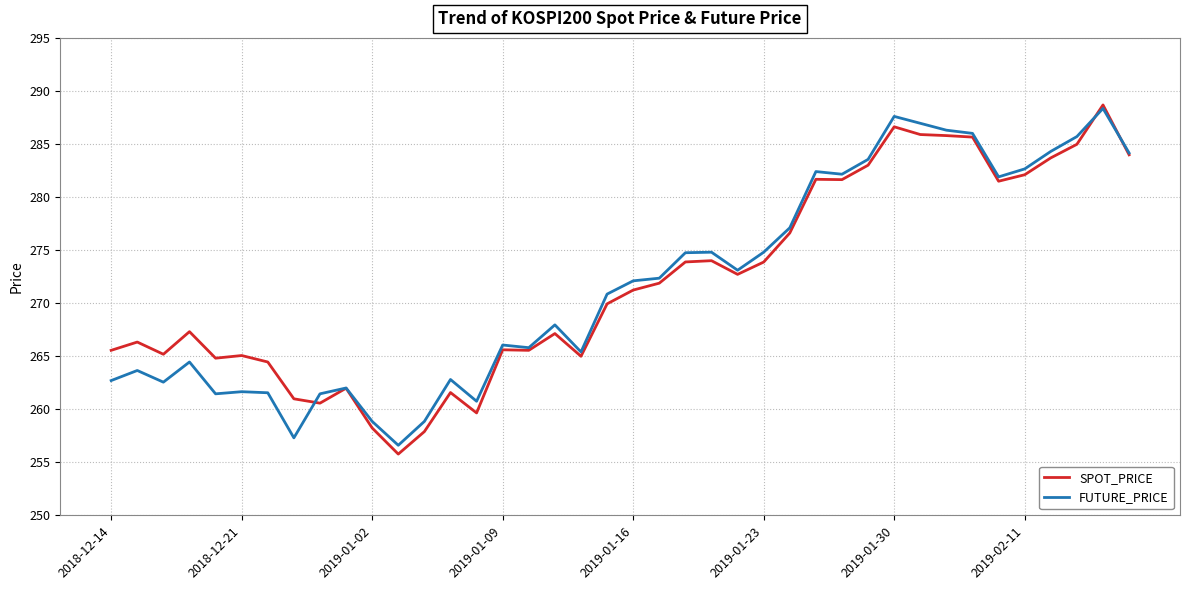

What is the minimum value for SPOT_PRICE?

255.8